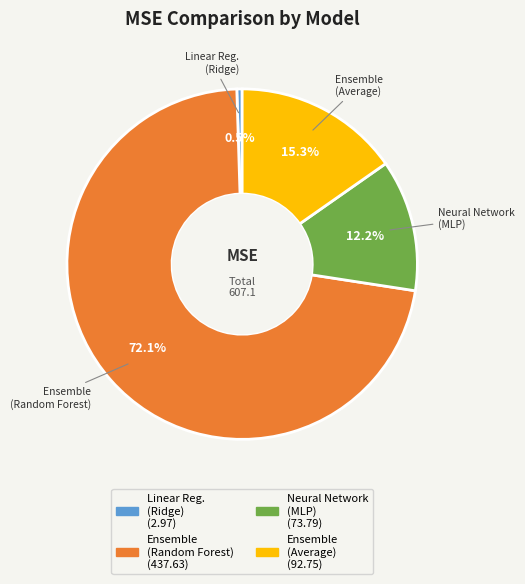

To the nearest percent, what is the average slice percentage?

25%